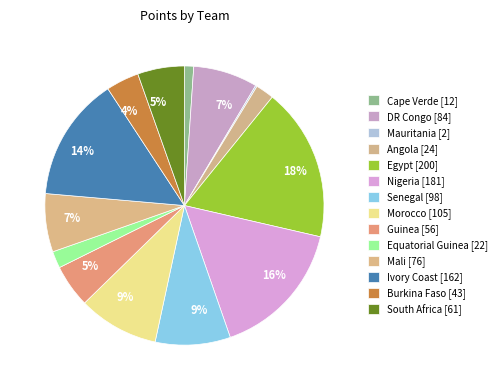

What is the change in value from Egypt to Equatorial Guinea?

-178